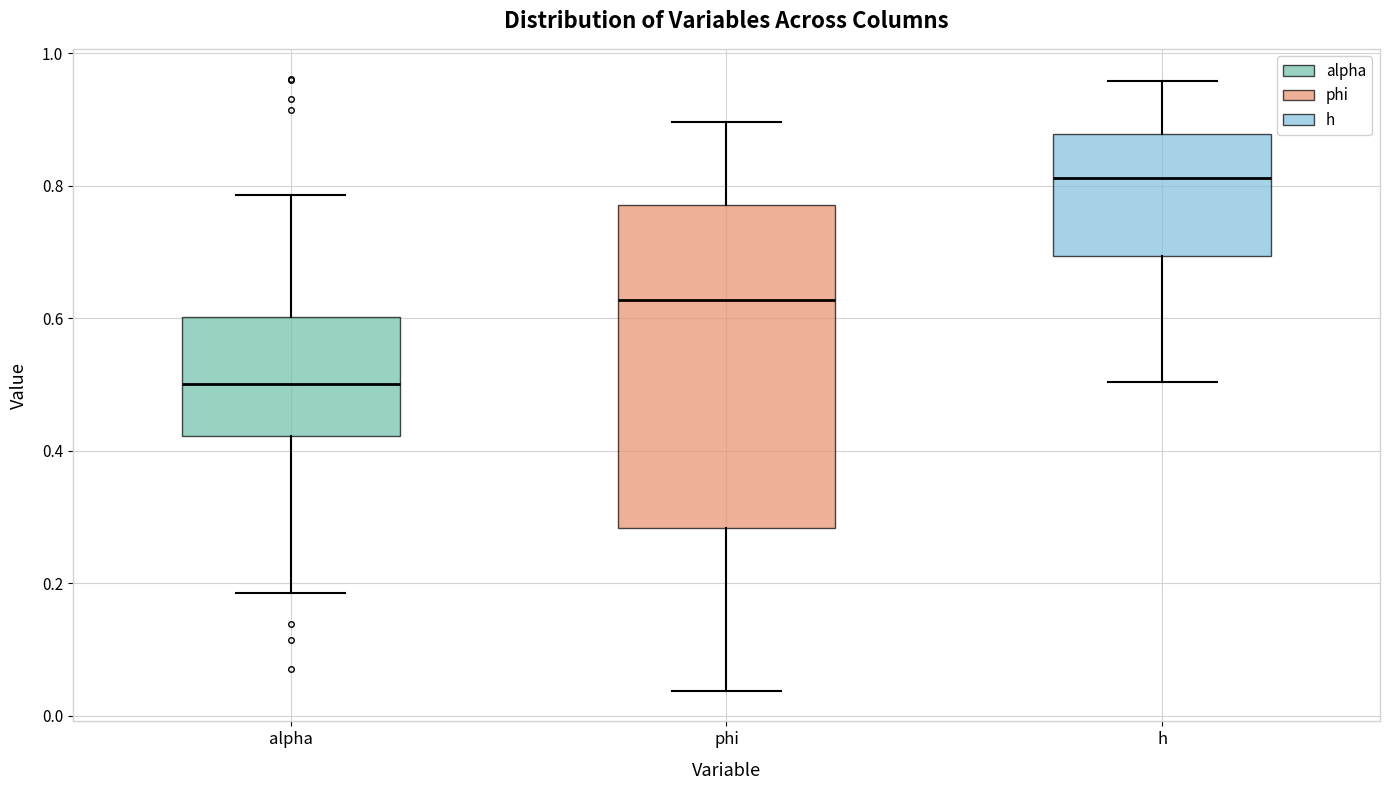

Reading left to right, transcribe this box plot: for each box, give where its median line is, the range the box spans, and where its two whiskers end, as read against the y-axis. The values are not printed on the chart, so give them approximately, as read against the axis.

alpha: median 0.50, box 0.42 to 0.60, whiskers 0.18 to 0.78
phi: median 0.62, box 0.28 to 0.78, whiskers 0.04 to 0.90
h: median 0.82, box 0.70 to 0.88, whiskers 0.50 to 0.96